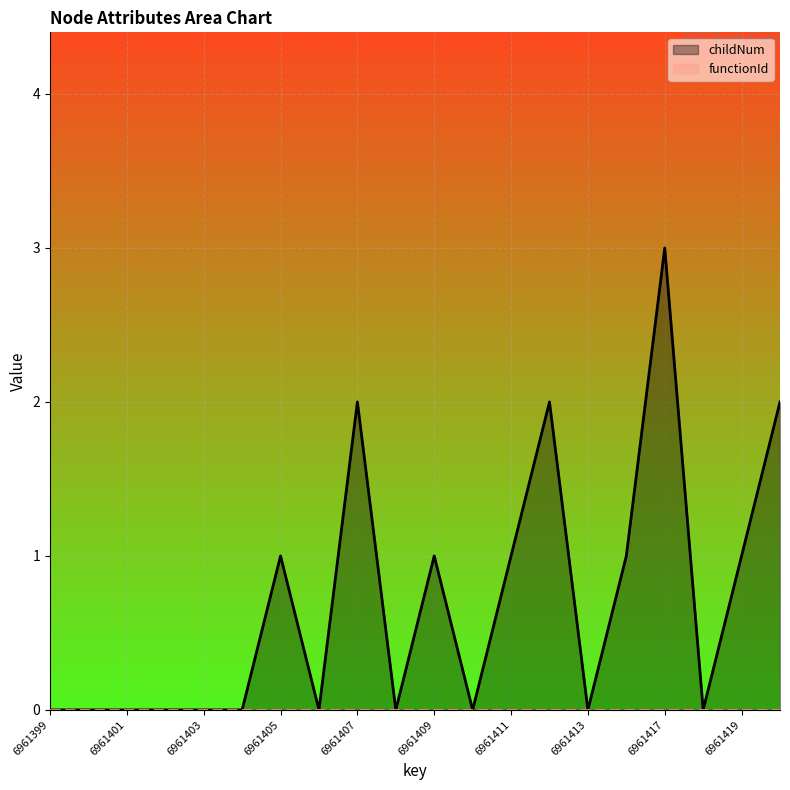

How many childNum values are between 0 and 1?

16